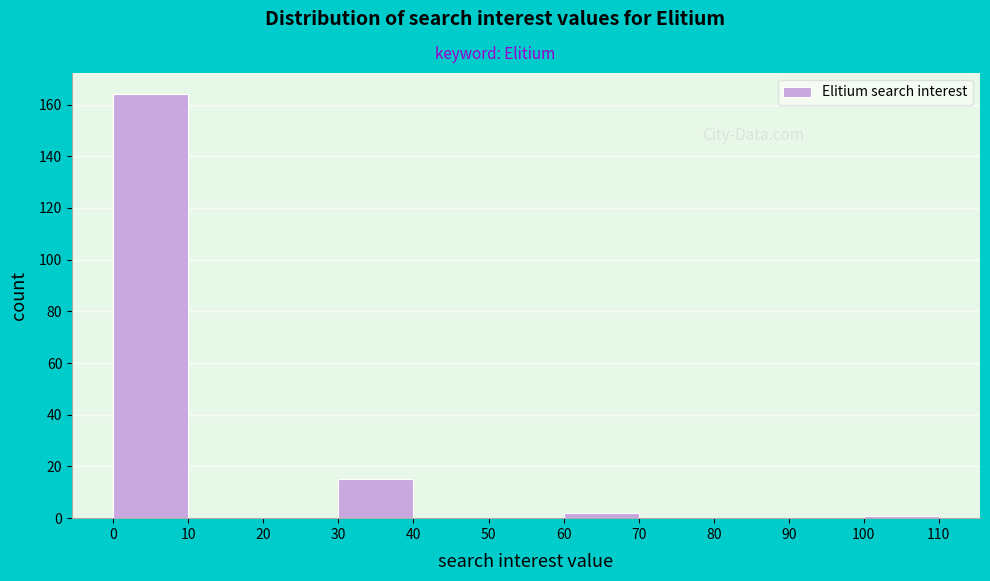

Reading left to right, list every bar in this chart as the range it spans on the x-axis followed by its height. The values are not printed on the chart, so give them approximately, as read against the axis.

0 to 10: 164
10 to 20: 0
20 to 30: 0
30 to 40: 16
40 to 50: 0
50 to 60: 0
60 to 70: 2
70 to 80: 0
80 to 90: 0
90 to 100: 0
100 to 110: under 2